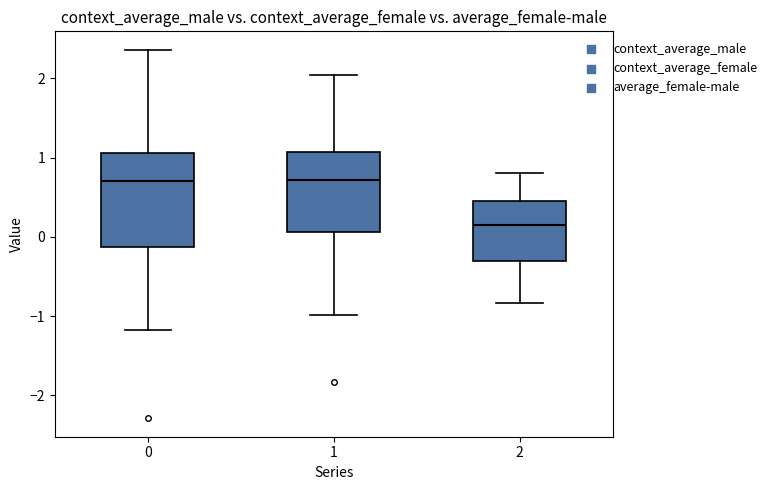

Reading left to right, read every box against the y-axis: the position of its median line, the range the box covers, and the ends of its whiskers. The values are not printed on the chart, so give them approximately, as read against the axis.

0: median 0.7, box -0.1 to 1.1, whiskers -1.2 to 2.4
1: median 0.7, box 0.1 to 1.1, whiskers -1.0 to 2.0
2: median 0.1, box -0.3 to 0.5, whiskers -0.8 to 0.8